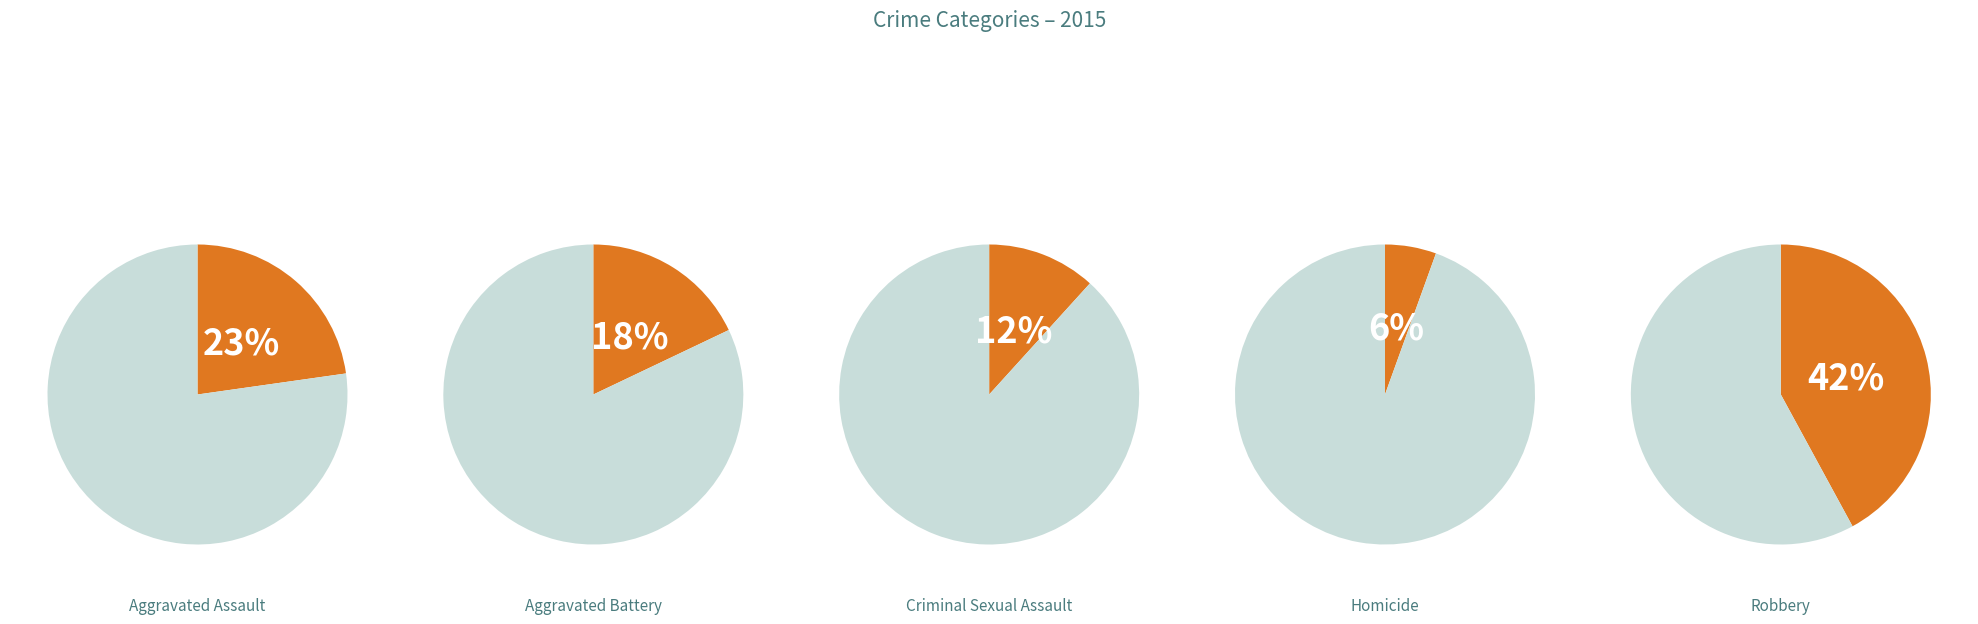

How many segments does this pie chart have?

5